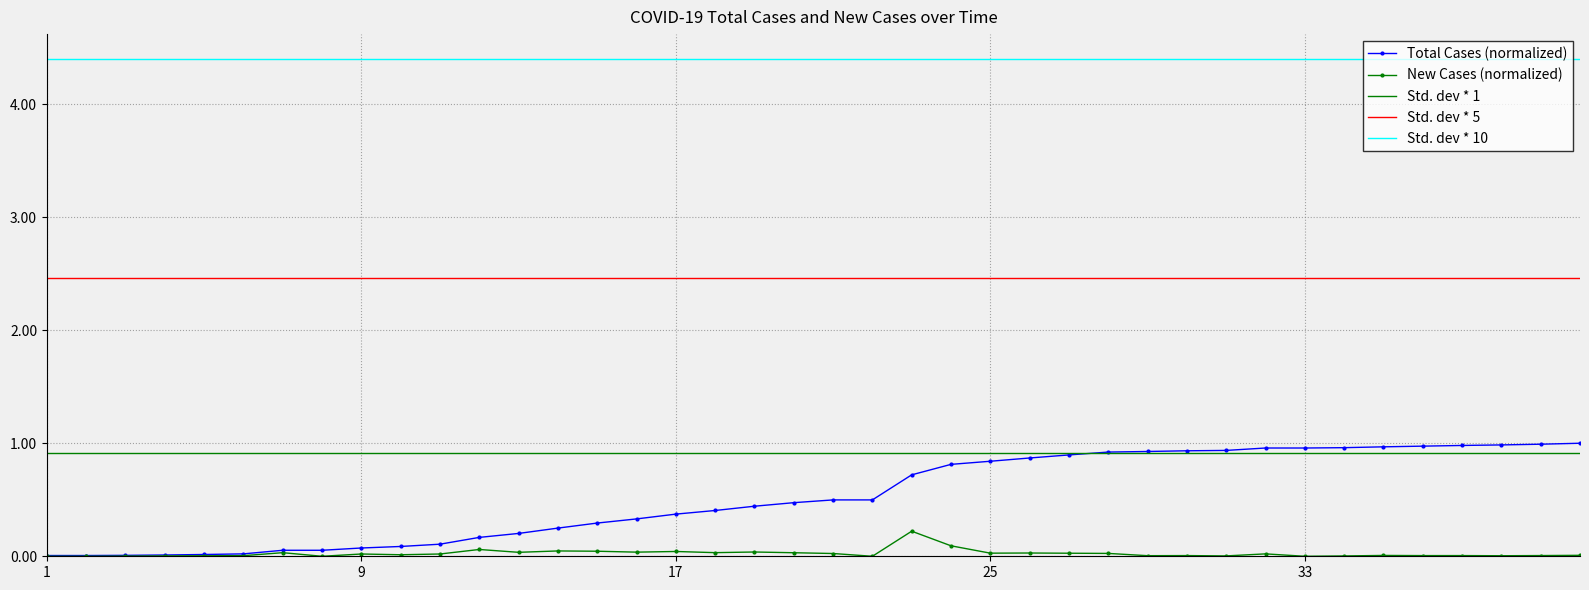

Reading left to right, extract all data points from this chart.

Total Cases: 0.0	0.0	0.0	0.0	0.0	0.0	0.1	0.1	0.1	0.1	0.1	0.2	0.2	0.2	0.3	0.3	0.4	0.4	0.4	0.5	0.5	0.5	0.7	0.8	0.8	0.9	0.9	0.9	0.9	0.9	0.9	1.0	1.0	1.0	1.0	1.0	1.0	1.0	1.0	1.0
New Cases: 0.0	0.0	0.0	0.0	0.0	0.0	0.0	0.0	0.0	0.0	0.0	0.1	0.0	0.0	0.0	0.0	0.0	0.0	0.0	0.0	0.0	0.0	0.2	0.1	0.0	0.0	0.0	0.0	0.0	0.0	0.0	0.0	0.0	0.0	0.0	0.0	0.0	0.0	0.0	0.0